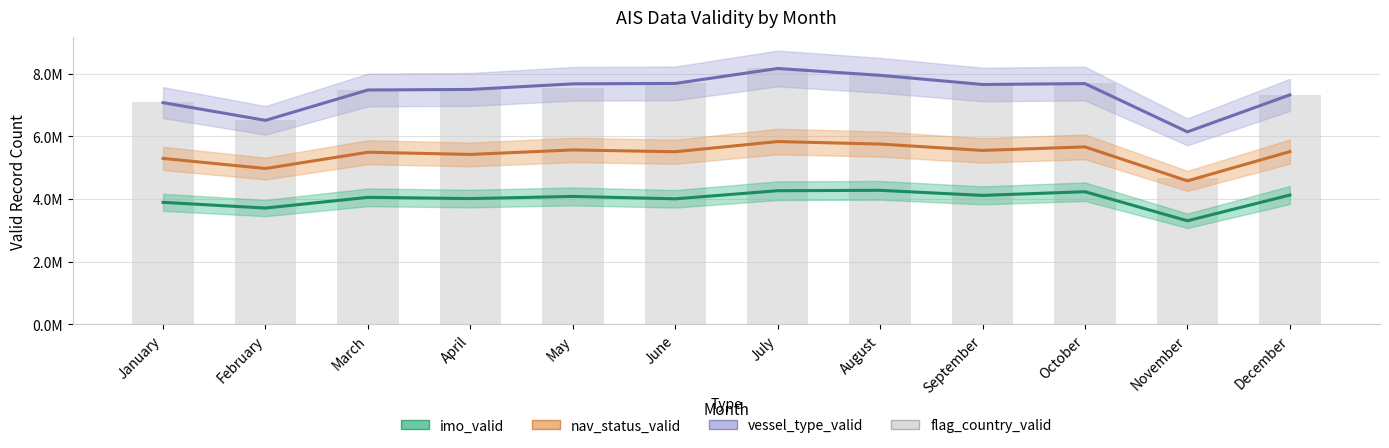

Which has a higher value, June or July?

July